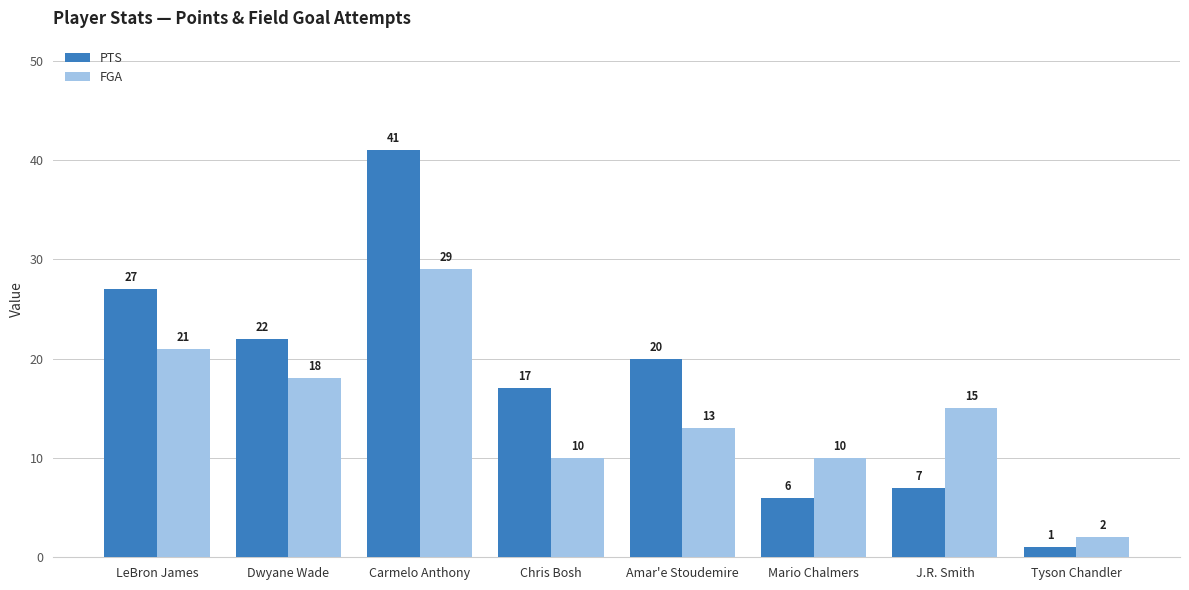

What are all the series names shown in the legend?

PTS, FGA